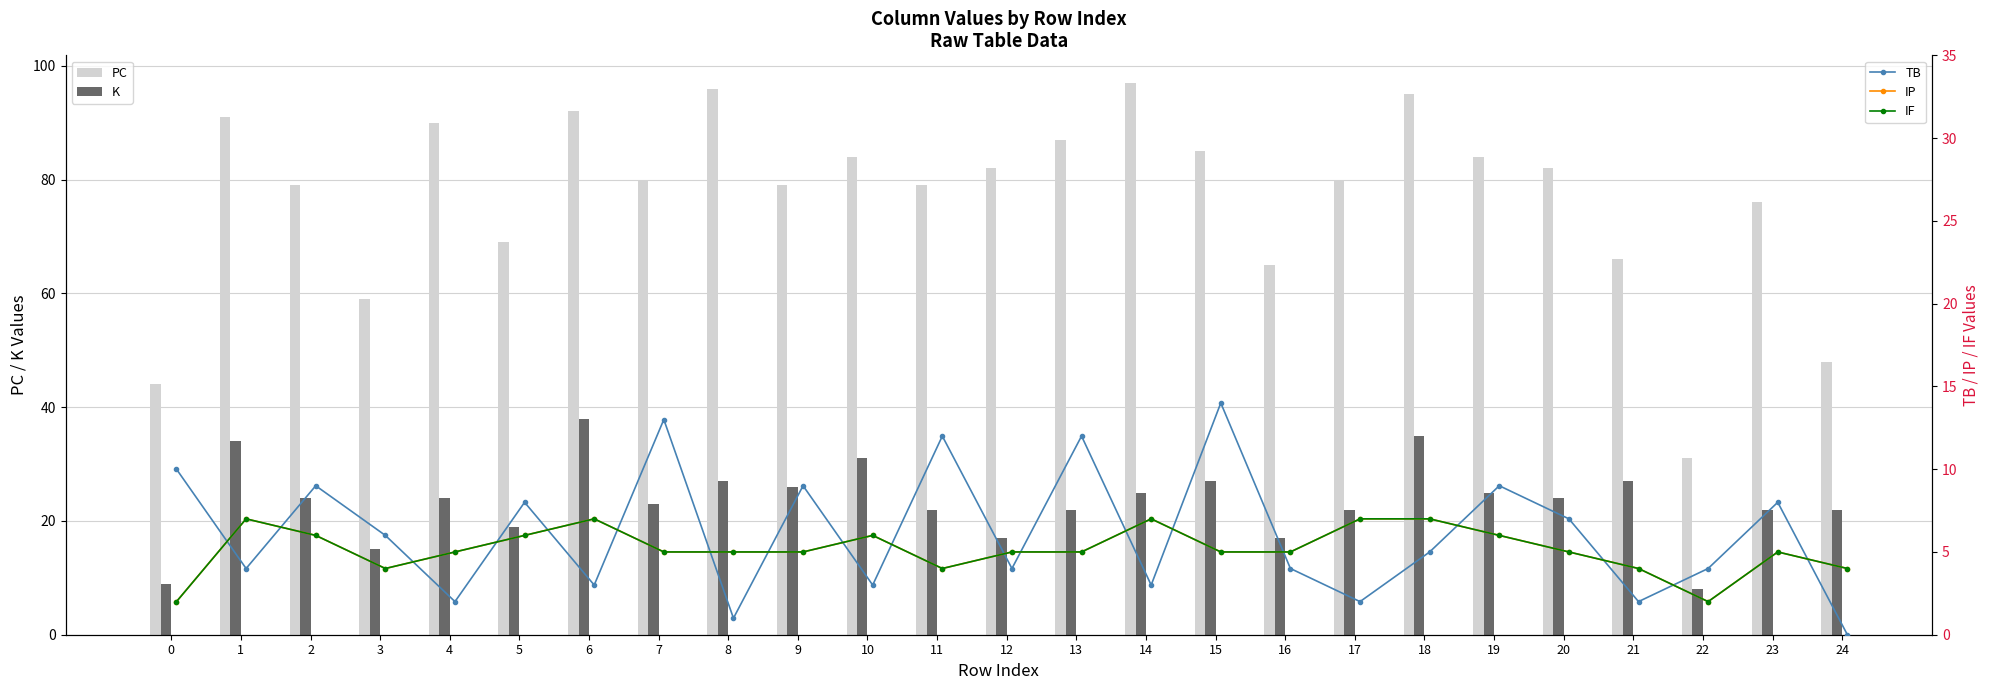

Where does the PC series first go above 80?

1